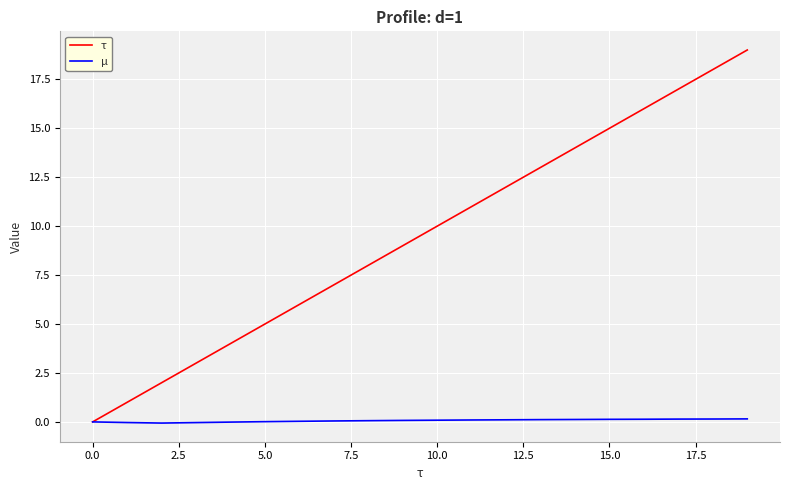

Which series has the largest range (max minus min)?

τ